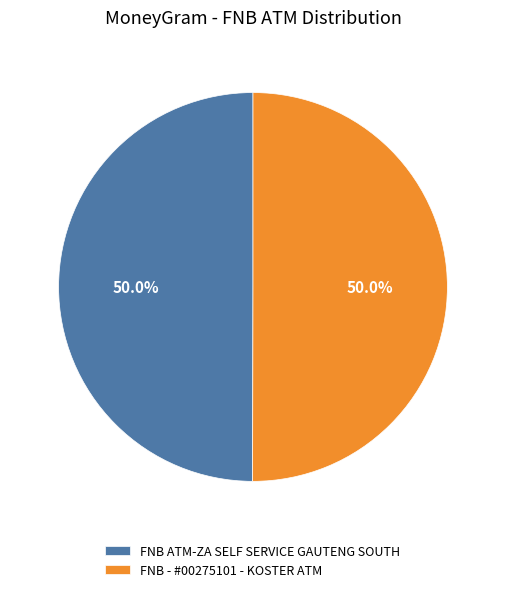

Is it true that FNB ATM-ZA SELF SERVICE GAUTENG SOUTH is 50% of the pie?

True